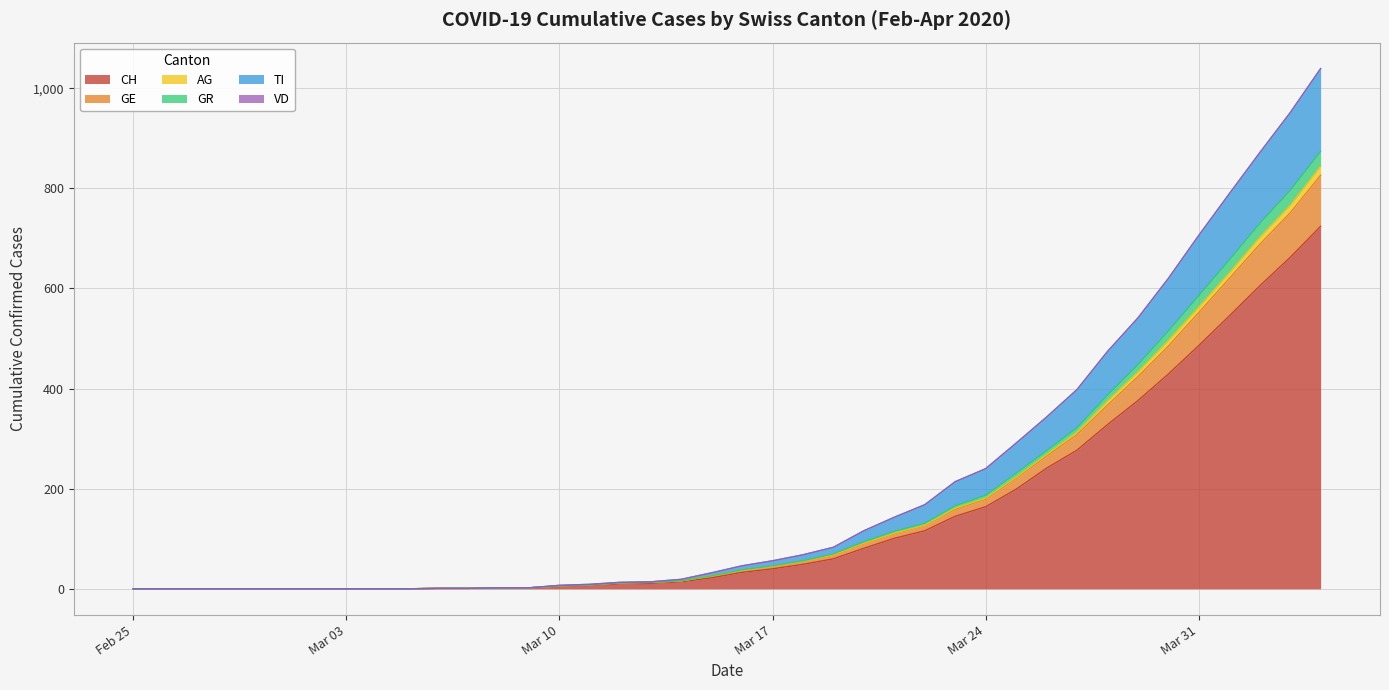

What is the maximum value for CH?

724